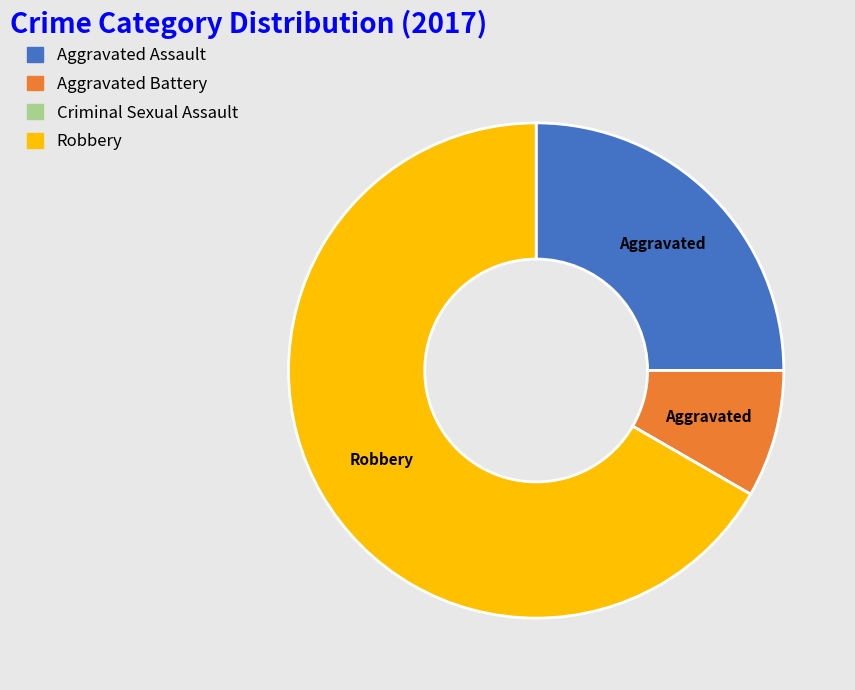

The Robbery slice represents 57% of the pie. True or false?

False